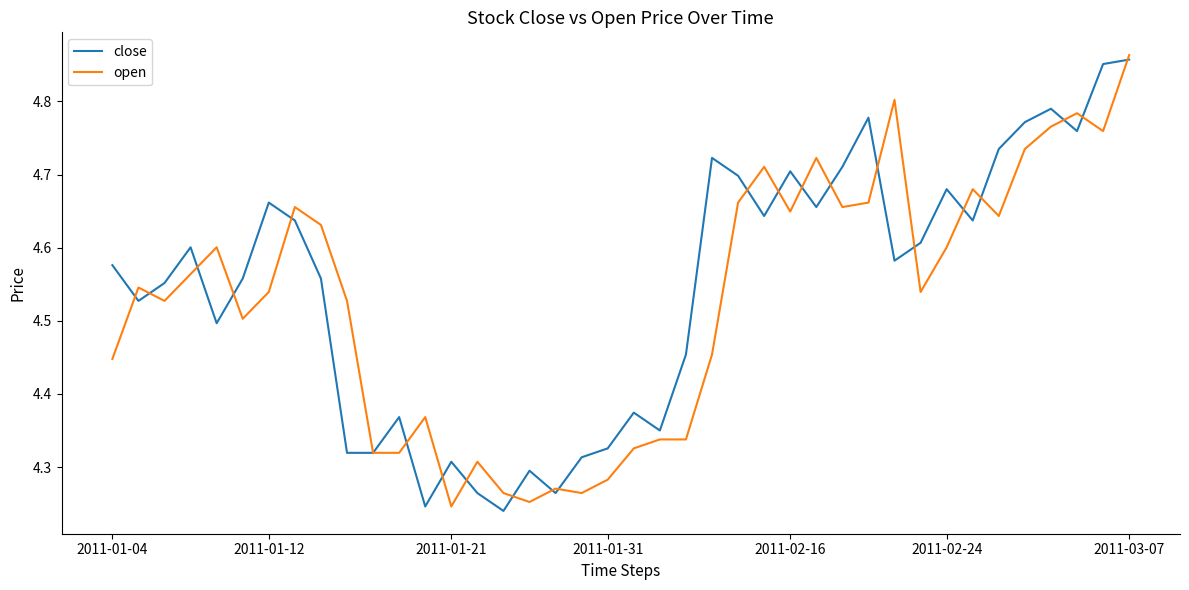

Does the chart display data point markers on the line(s)?

No